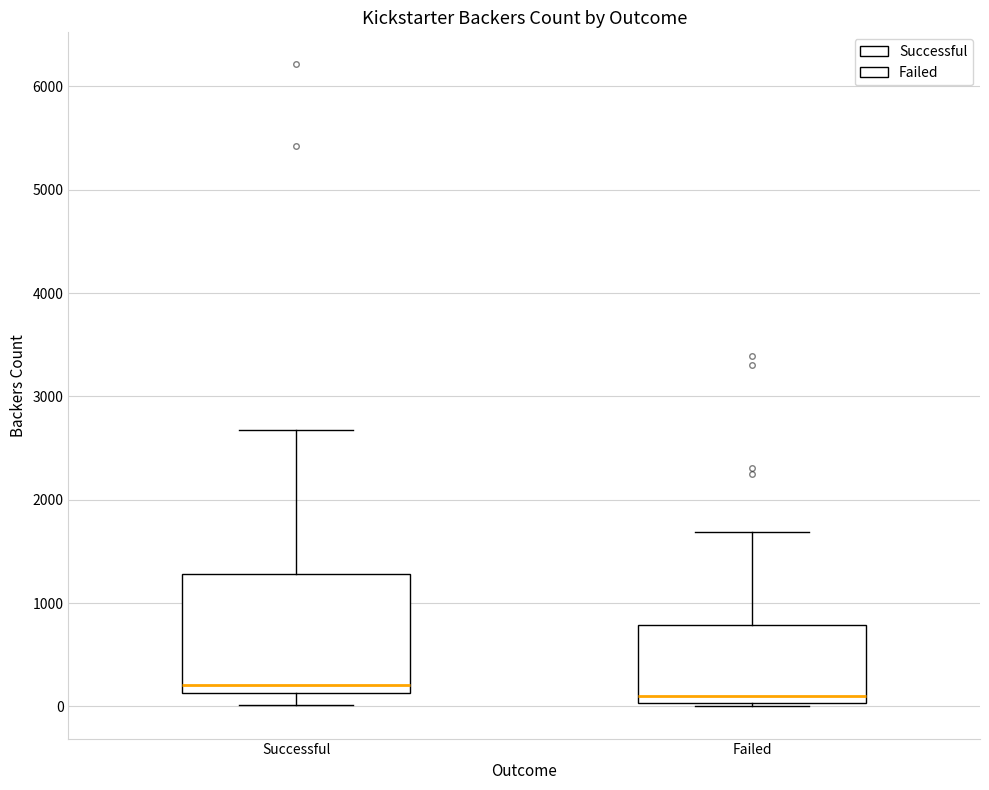

Reading left to right, transcribe this box plot: for each box, give where its median line is, the range the box spans, and where its two whiskers end, as read against the y-axis. The values are not printed on the chart, so give them approximately, as read against the axis.

Successful: median 200, box 100 to 1300, whiskers 0 to 2700
Failed: median 100, box 0 to 800, whiskers 0 (just below the box's lower edge) to 1700